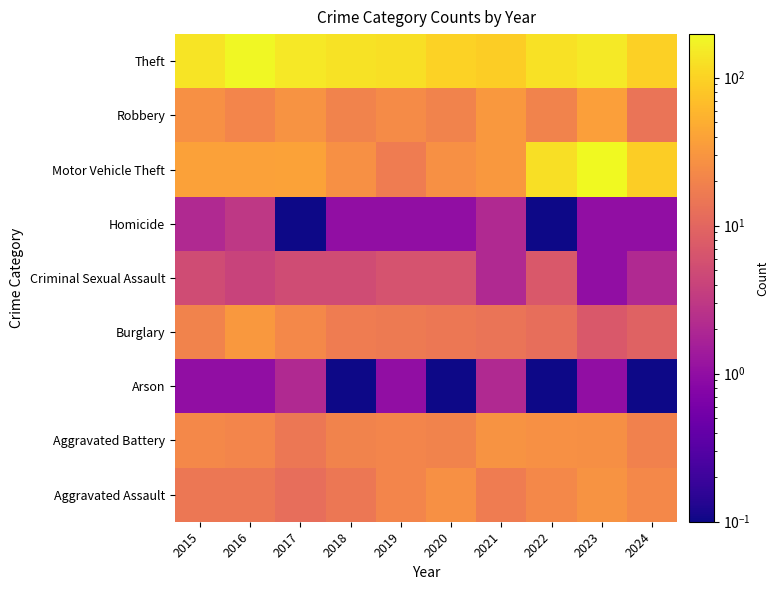

What is the maximum value shown in the chart?

197.0